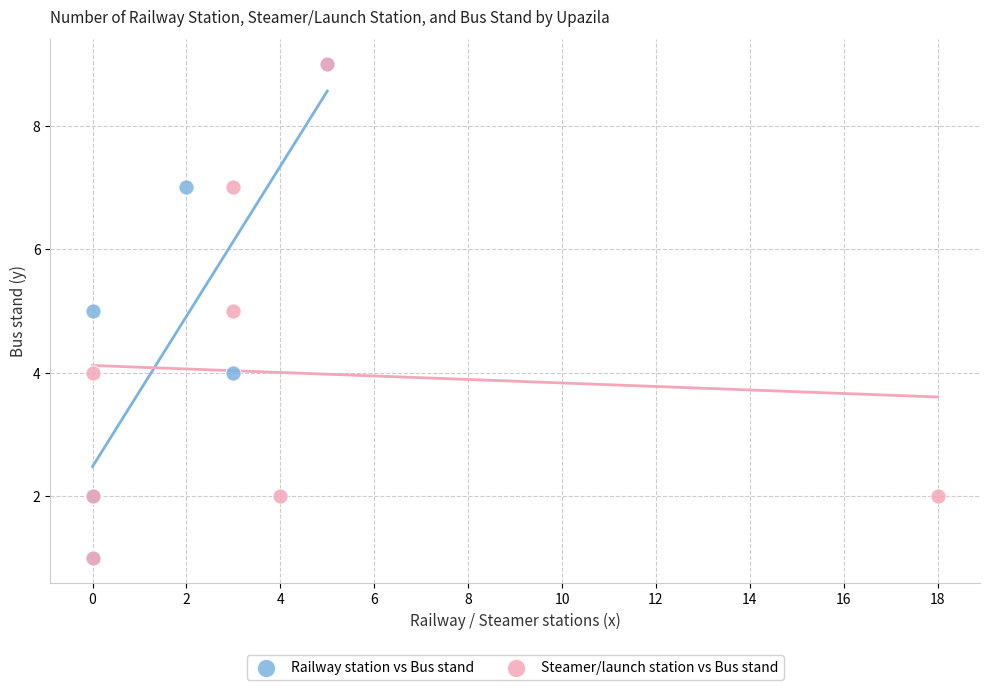

What are all the series names shown in the legend?

Railway station vs Bus stand, Steamer/launch station vs Bus stand